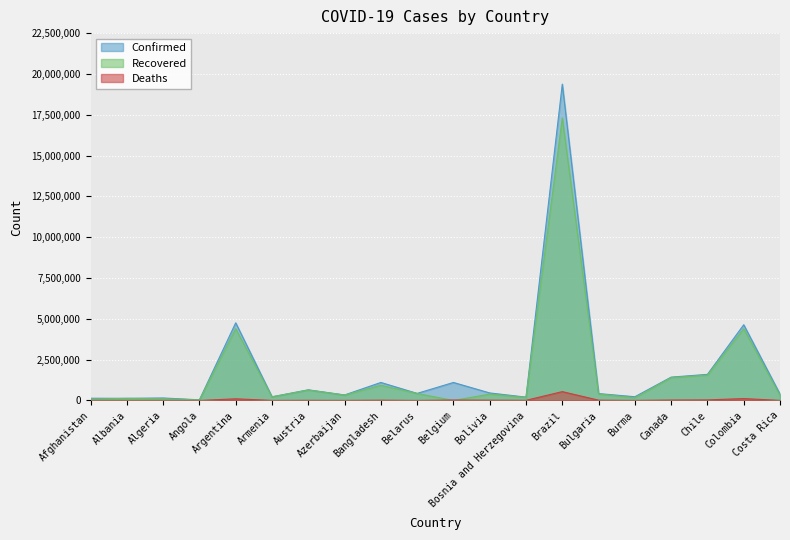

The Recovered series shows 0 at Belgium. True or false?

True